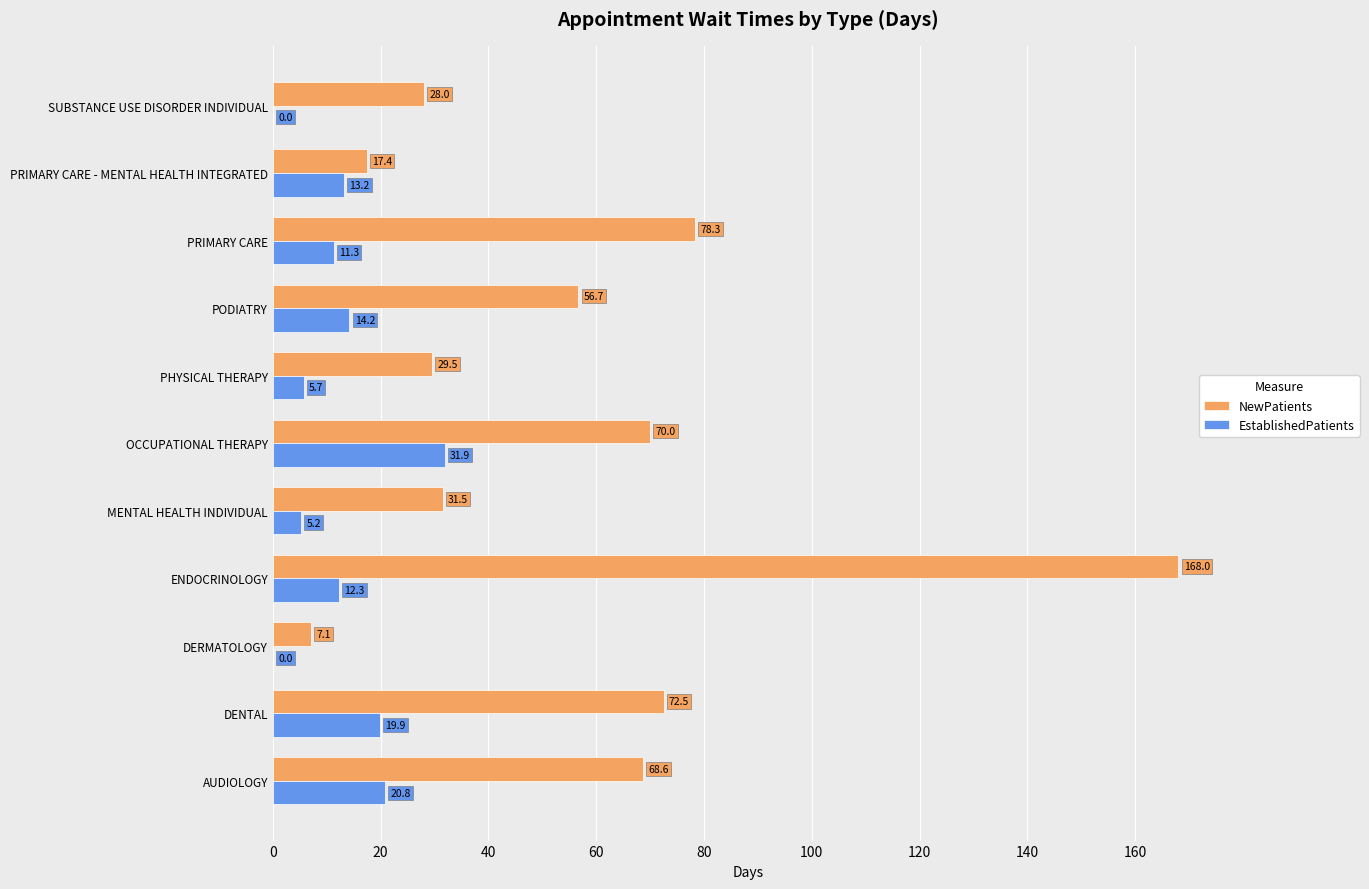

At which category is the sum across all series the highest?

ENDOCRINOLOGY